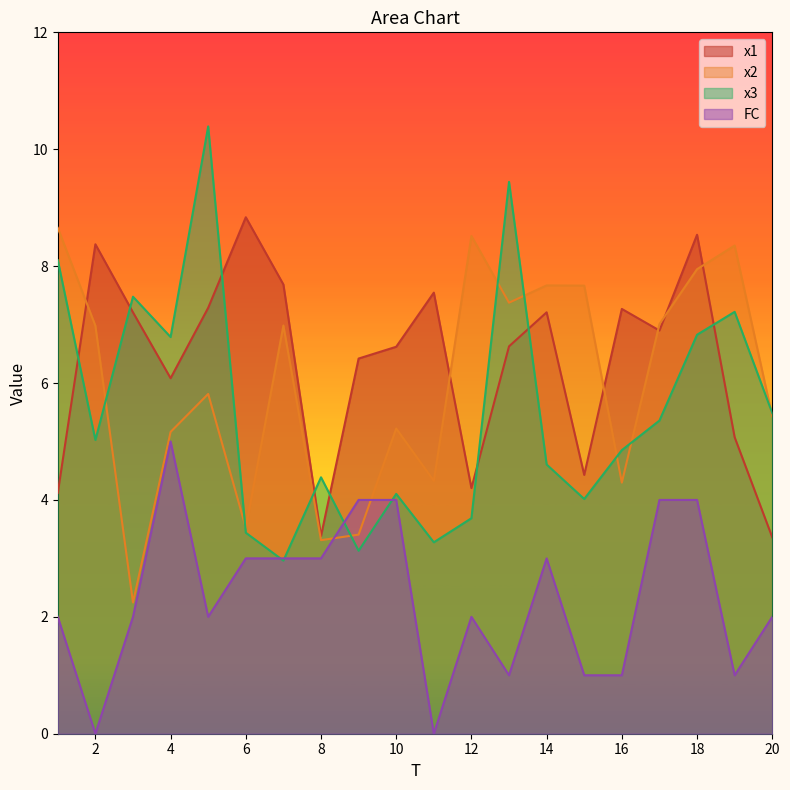

Which series has the largest range (max minus min)?

x3